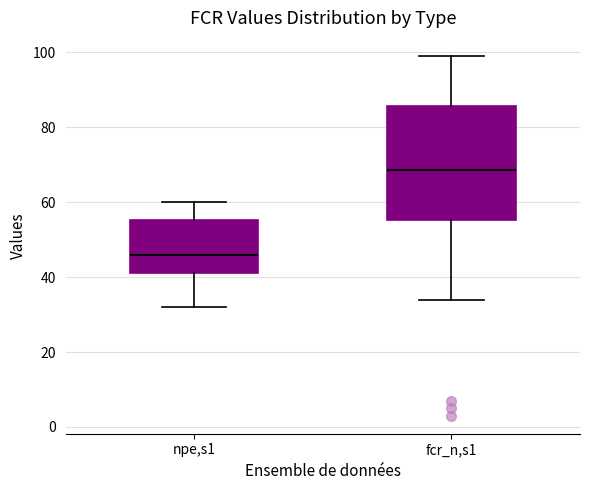

Comparing the boxes themselves (not the whiskers), which one is the tallest?

fcr_n,s1